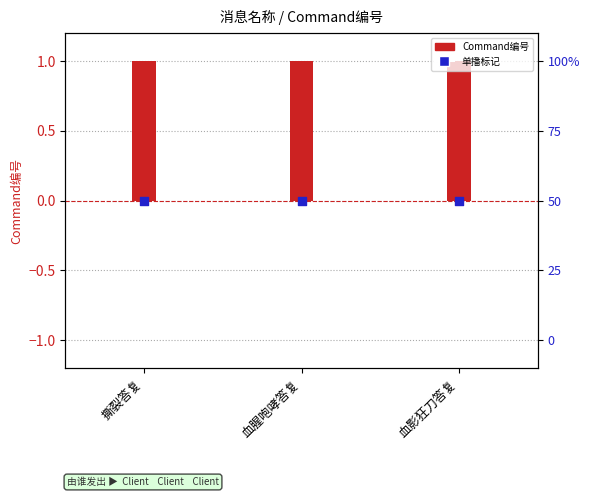

What are all the series names shown in the legend?

Command编号, 广播/单播(单播=1)